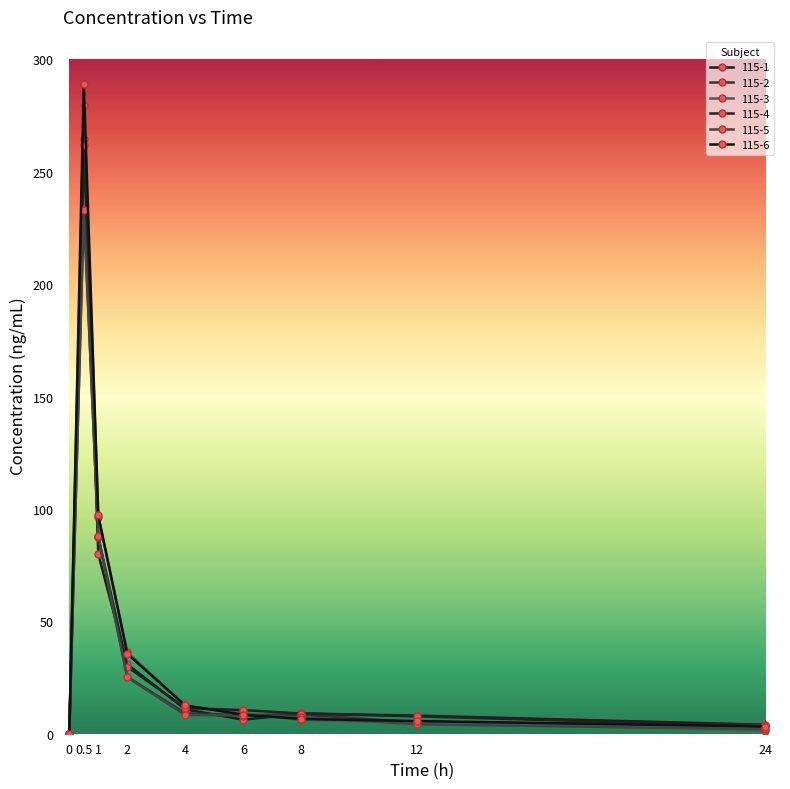

What is the sum of all 115-1 values?

413.3